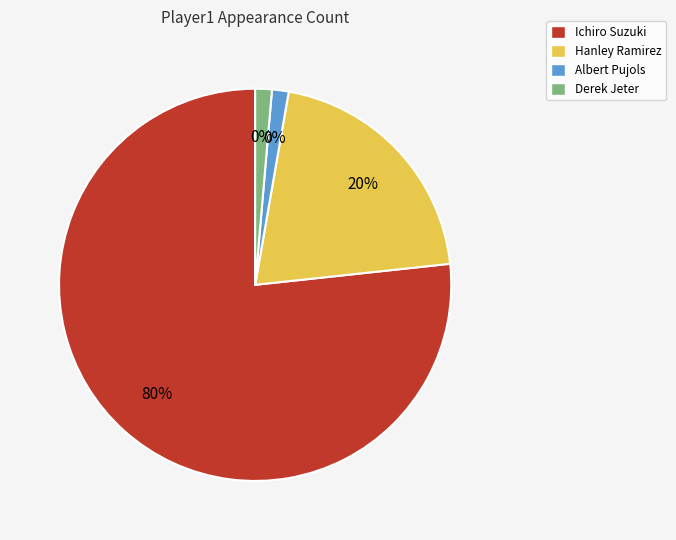

What is the majority slice?

Ichiro Suzuki